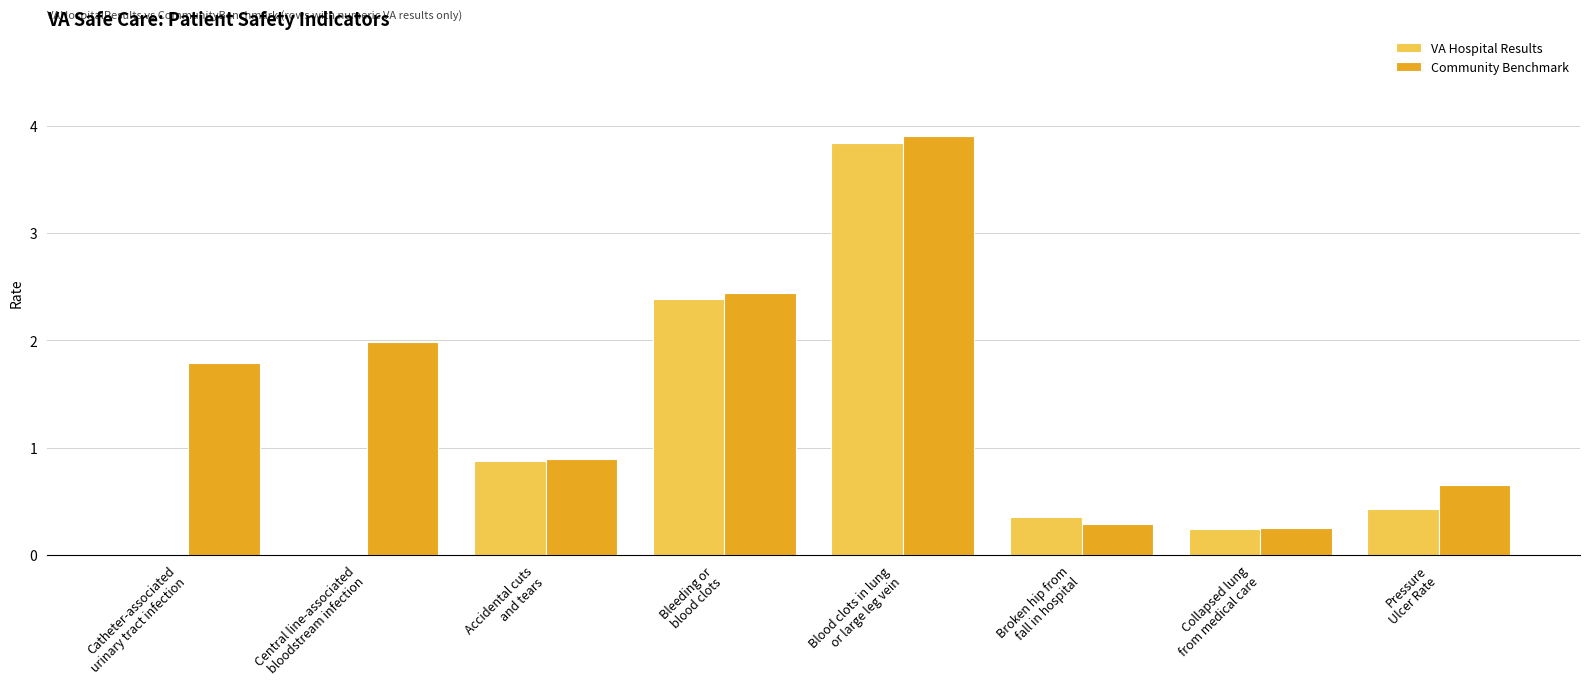

Where does the Community Benchmark series first go above 1?

Catheter-associated
urinary tract infection